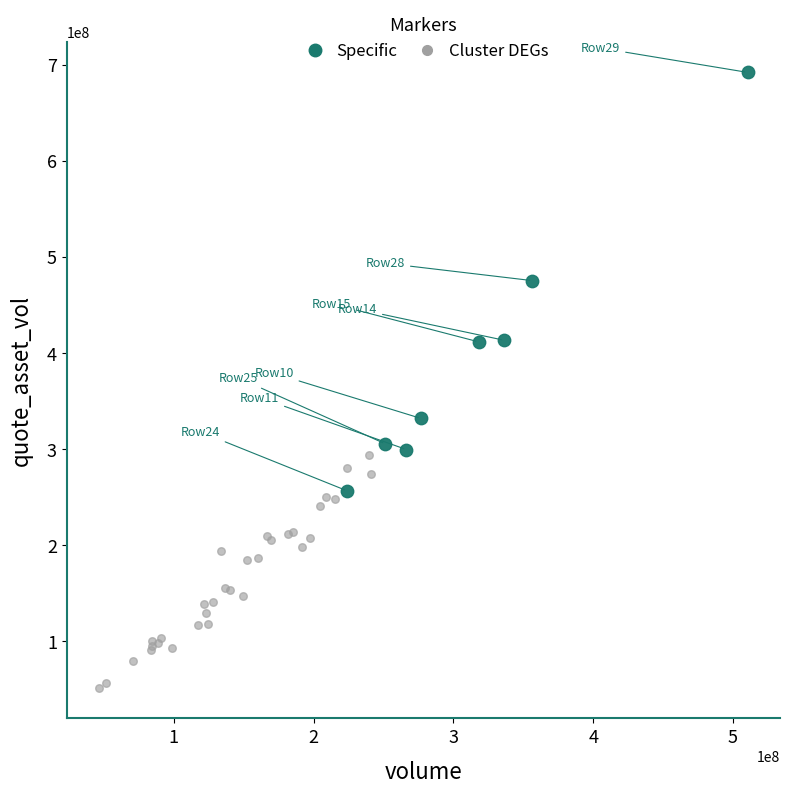

Which series reaches the minimum Y coordinate?

Cluster DEGs